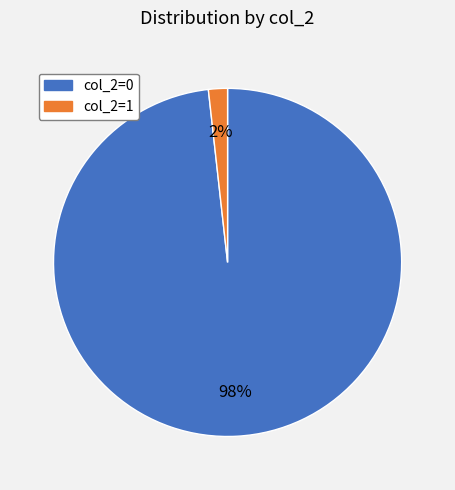

Count the number of slices in the pie.

2